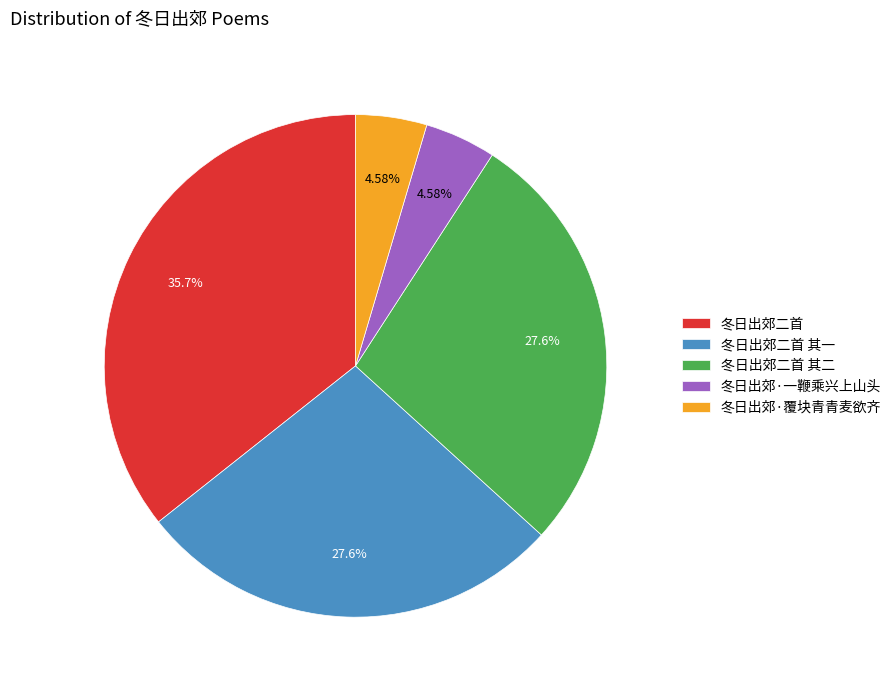

What percentage is the 冬日出郊·覆块青青麦欲齐 slice, to the nearest percent?

5%